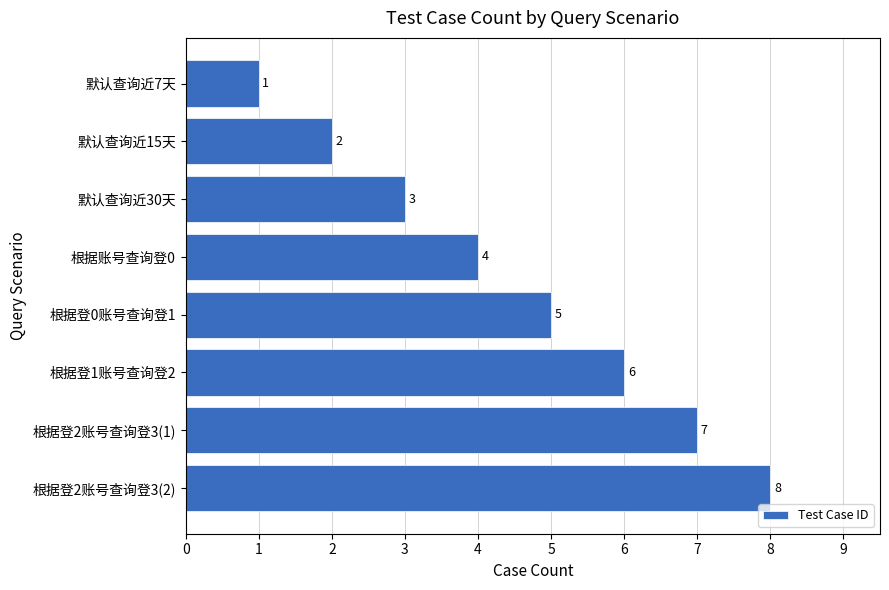

What is the value of the 1st bar from the top?

1